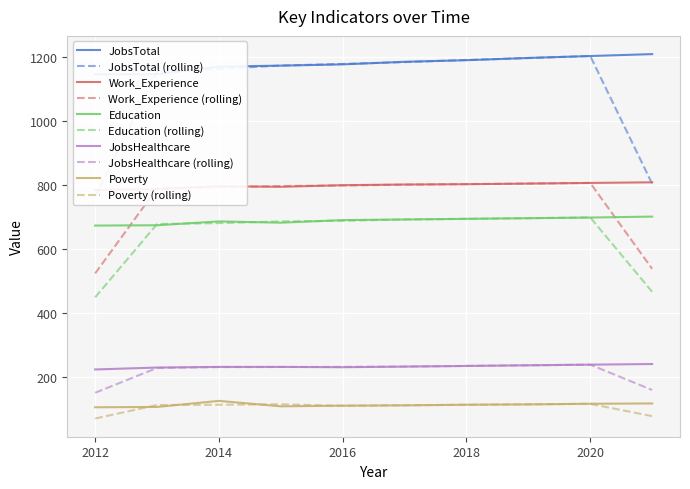

At which category does Education reach its first local valley?

2015